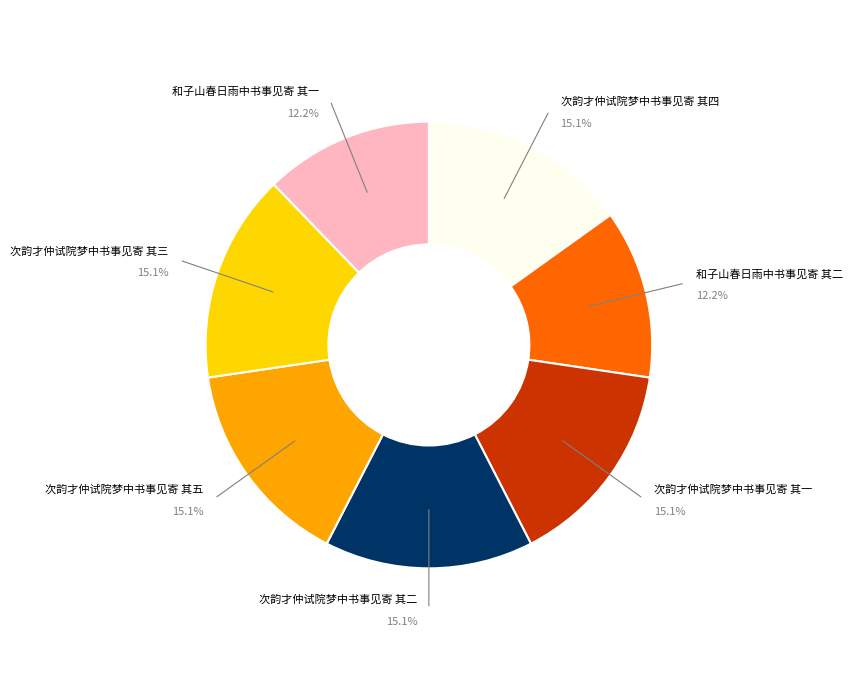

To the nearest percent, what is the combined percentage of 次韵才仲试院梦中书事见寄 其一 and 次韵才仲试院梦中书事见寄 其五?

30%